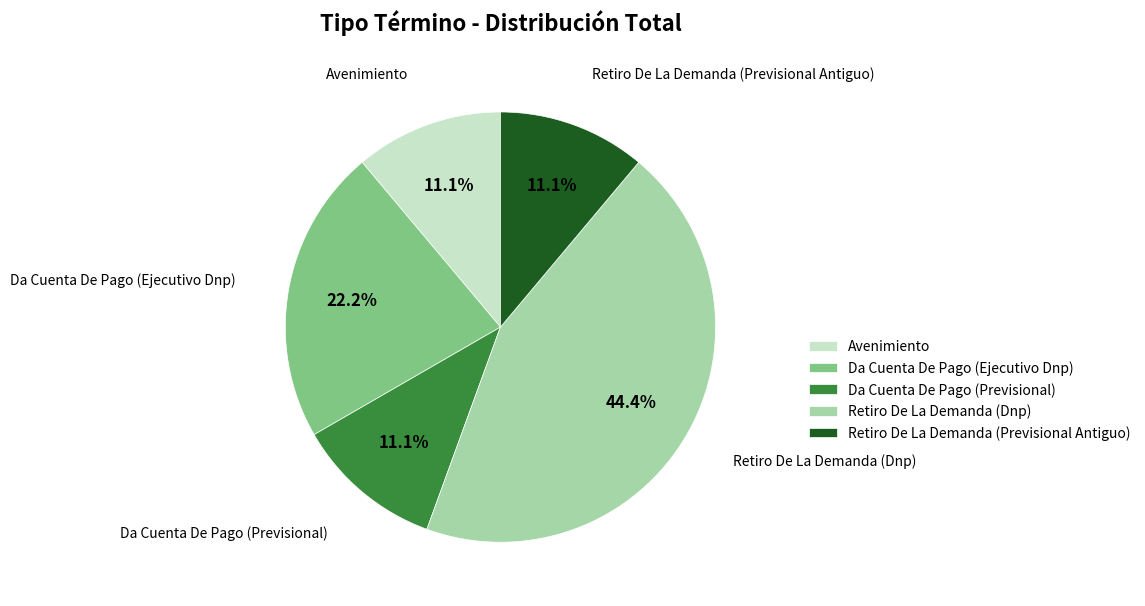

What is the ratio of the value at Avenimiento to the value at Retiro De La Demanda (Previsional Antiguo)?

1.0